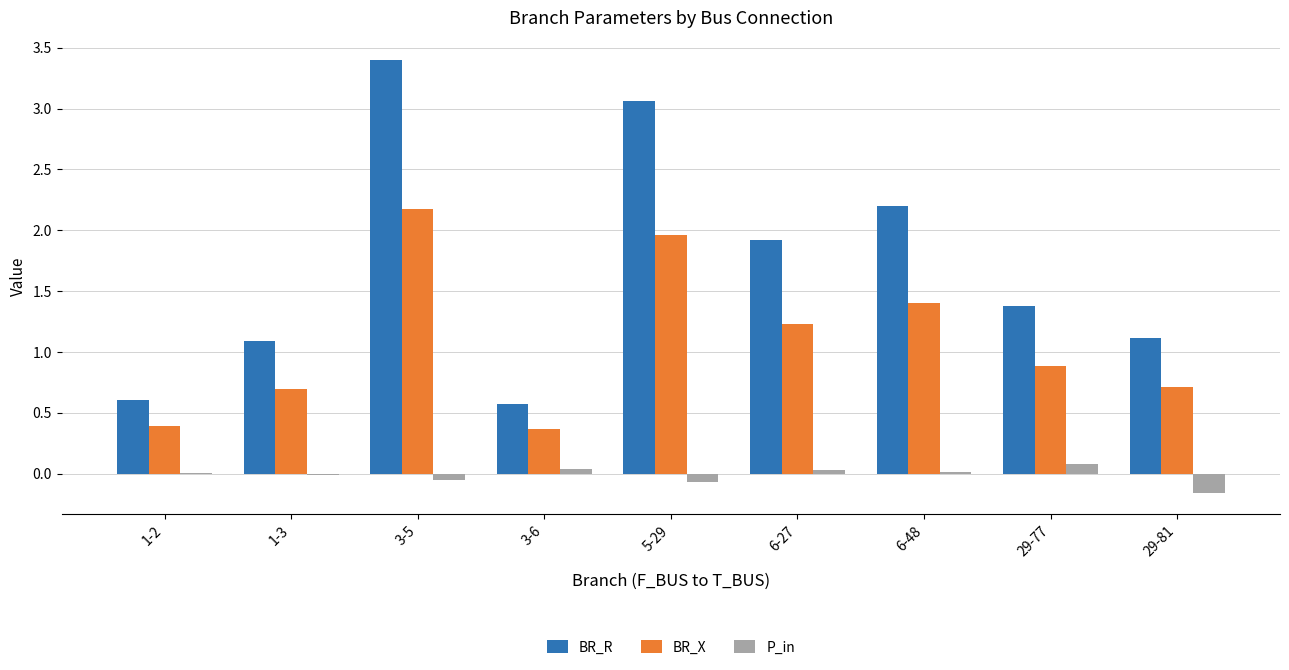

What are all the series names shown in the legend?

BR_R, BR_X, P_in